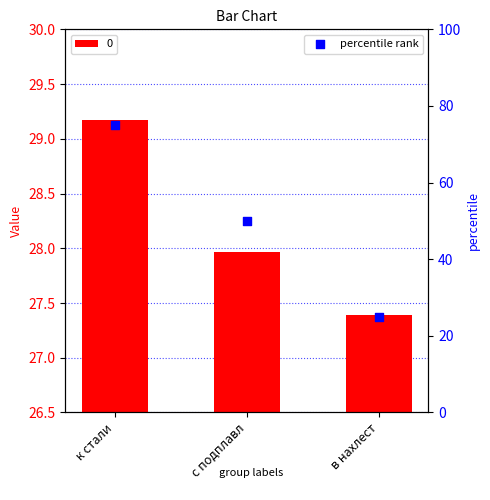

Which has a higher value, к стали or с подплавл?

к стали